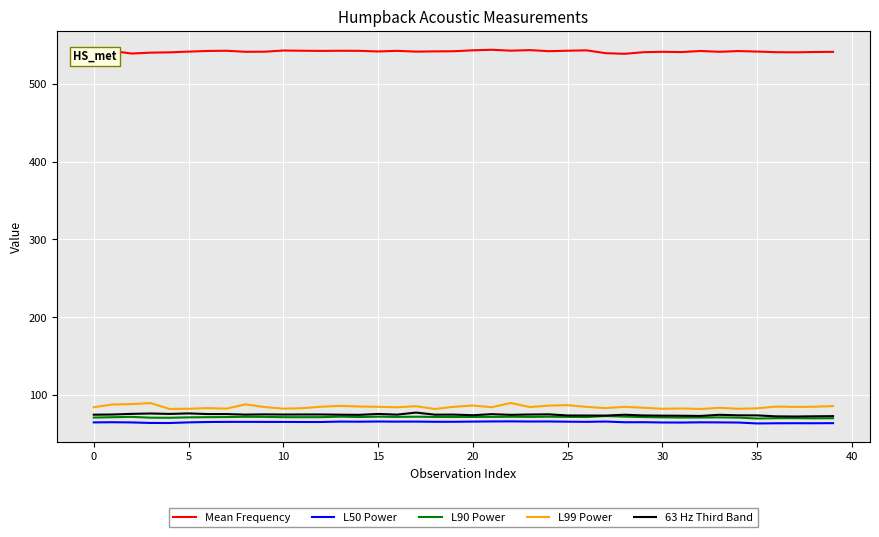

Which series has the largest range (max minus min)?

L99 Power